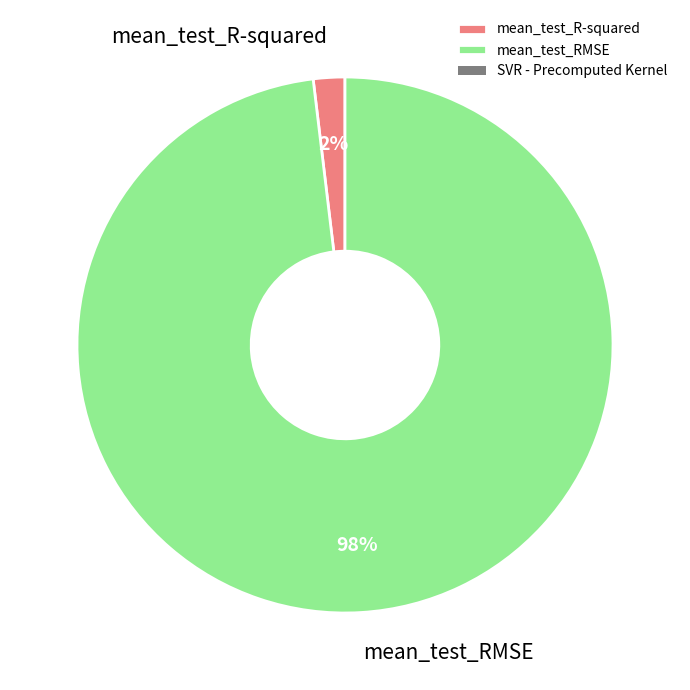

Which slice is the smallest?

mean_test_R-squared